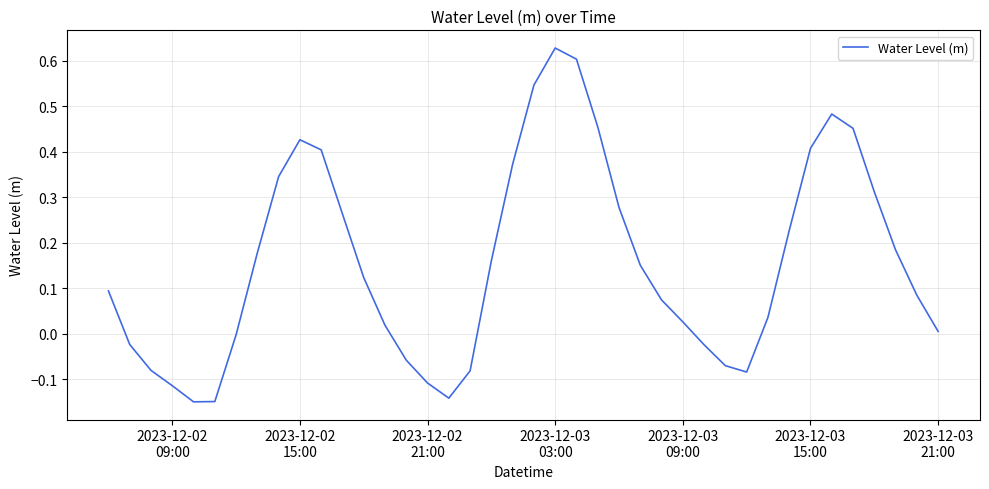

How many interior local peaks (higher than both neighbors) does the data have?

3